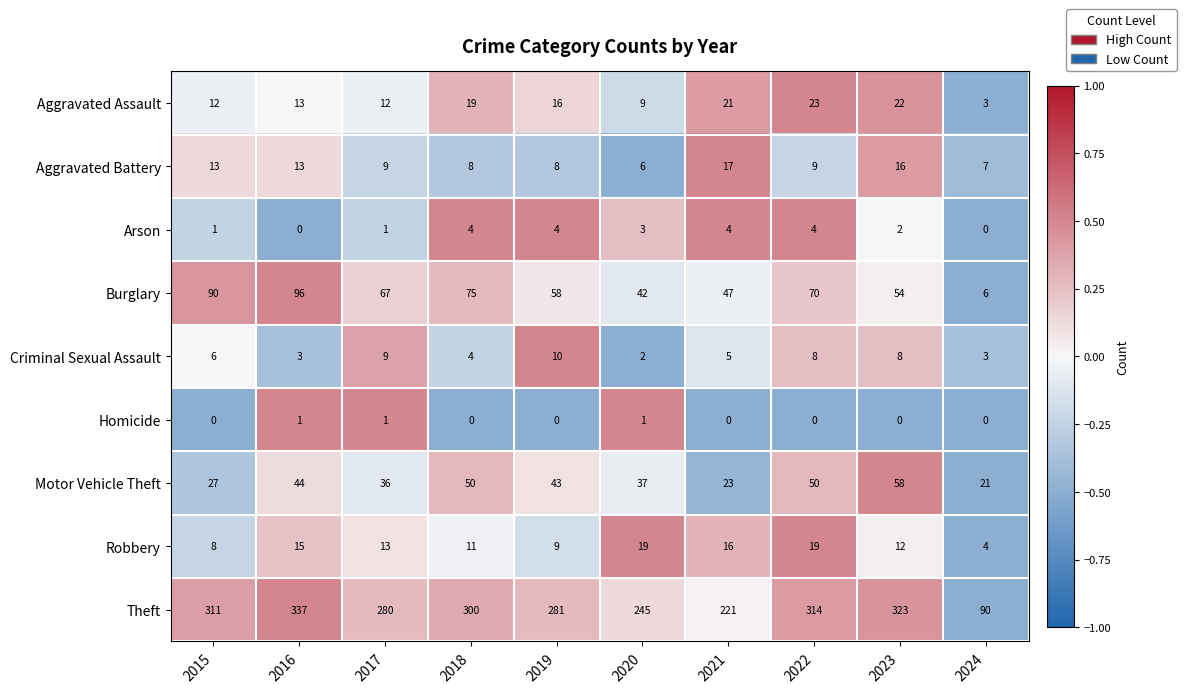

The Homicide series shows 0 at 2021. True or false?

True